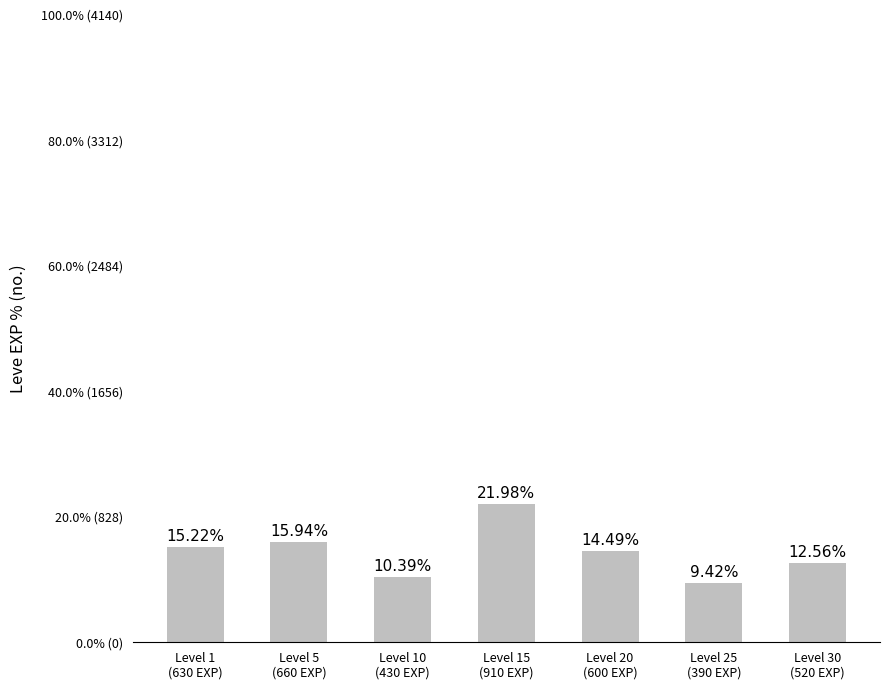

Approximately how many times larger is the value at Level 30
(520 EXP) compared to Level 20
(600 EXP)?

0.9